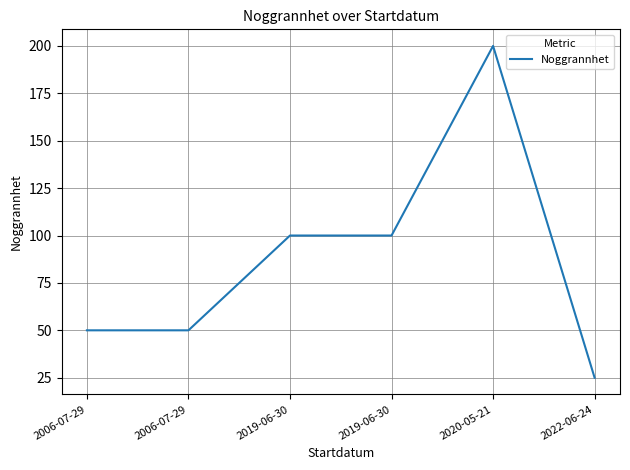

What is the sum of all values?

525